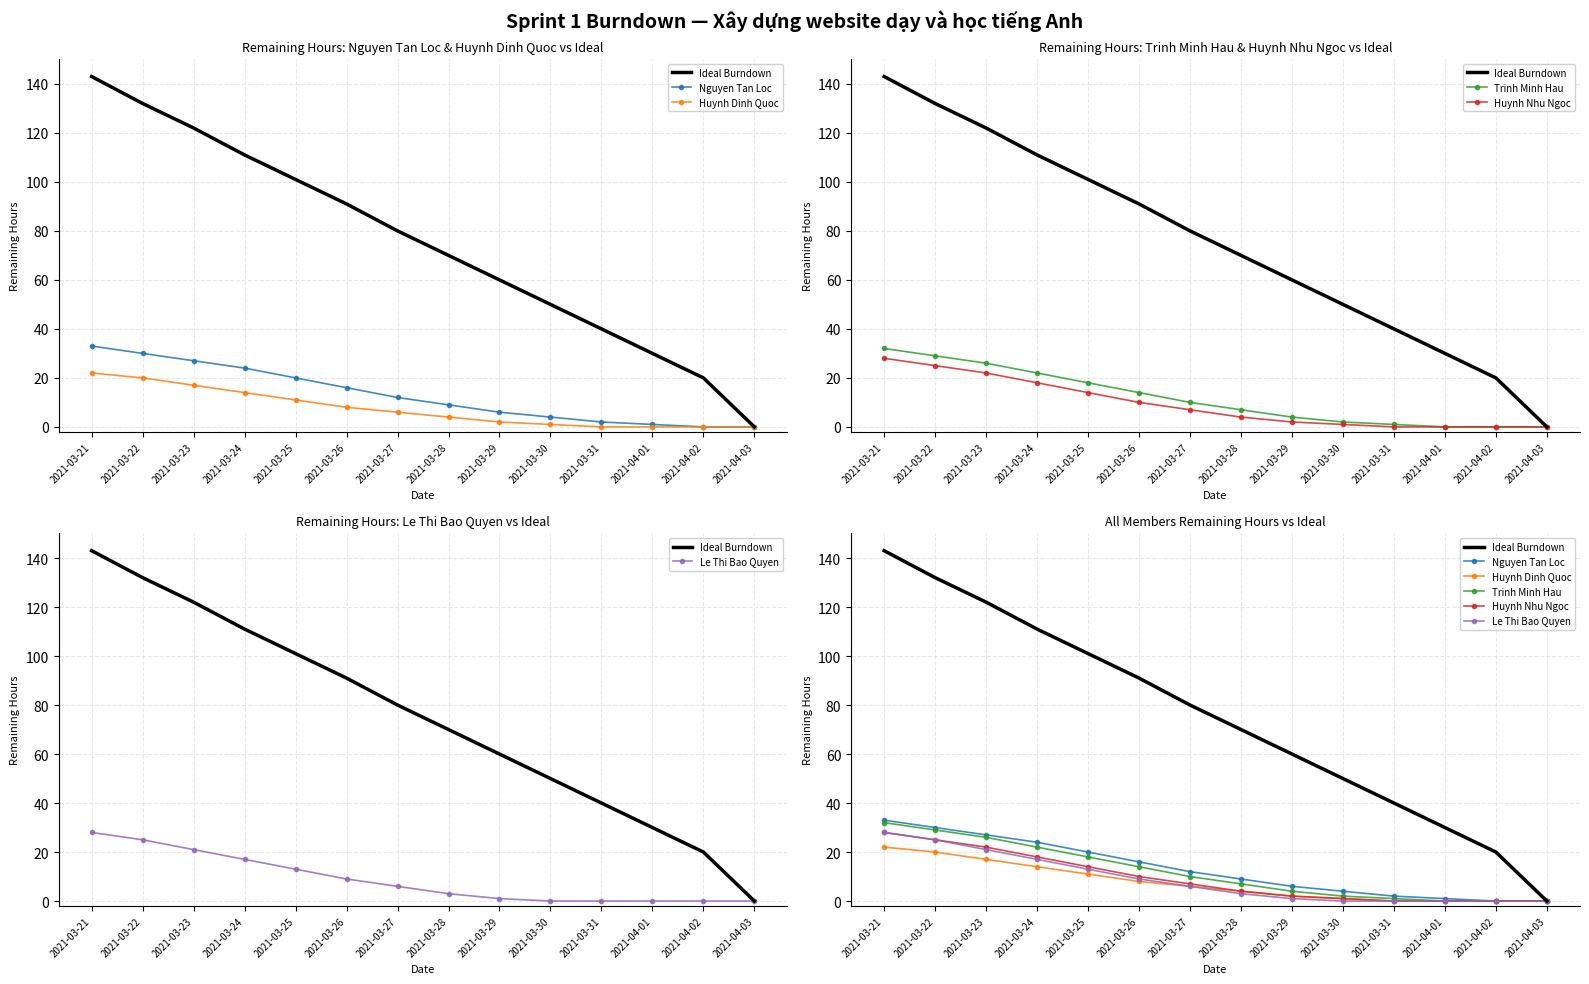

What is the value of the Huynh Dinh Quoc point at the 4th from the left?

14